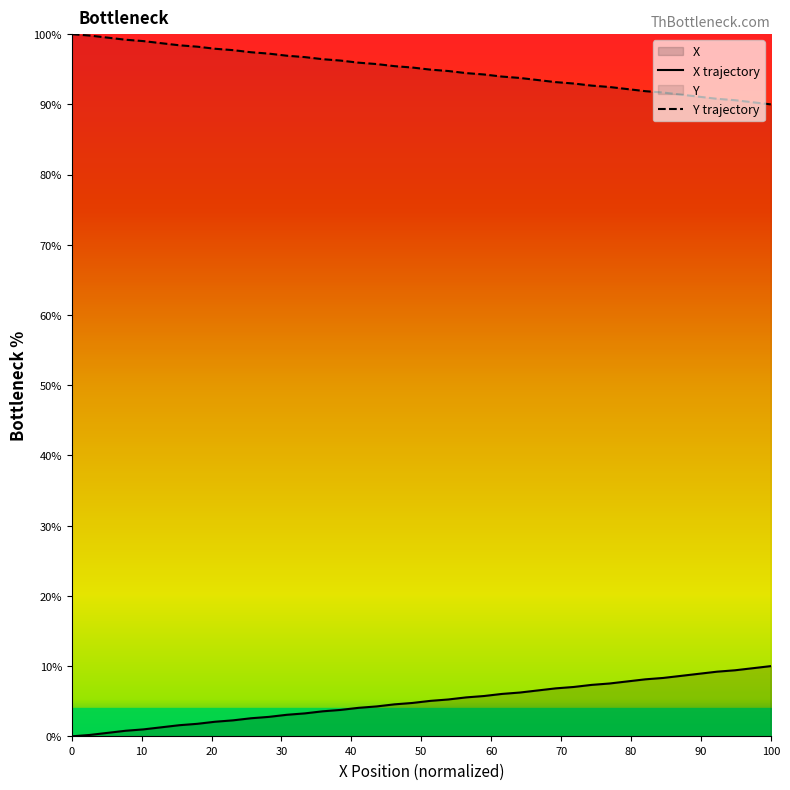

True or false: Y and X intersect in this chart.

False